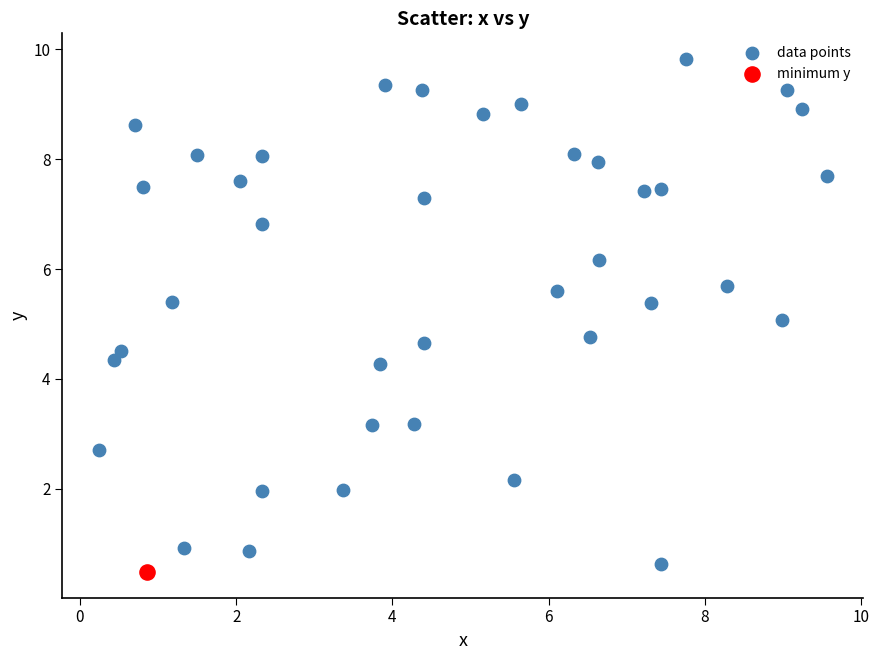

What are all the series names shown in the legend?

data points, minimum y